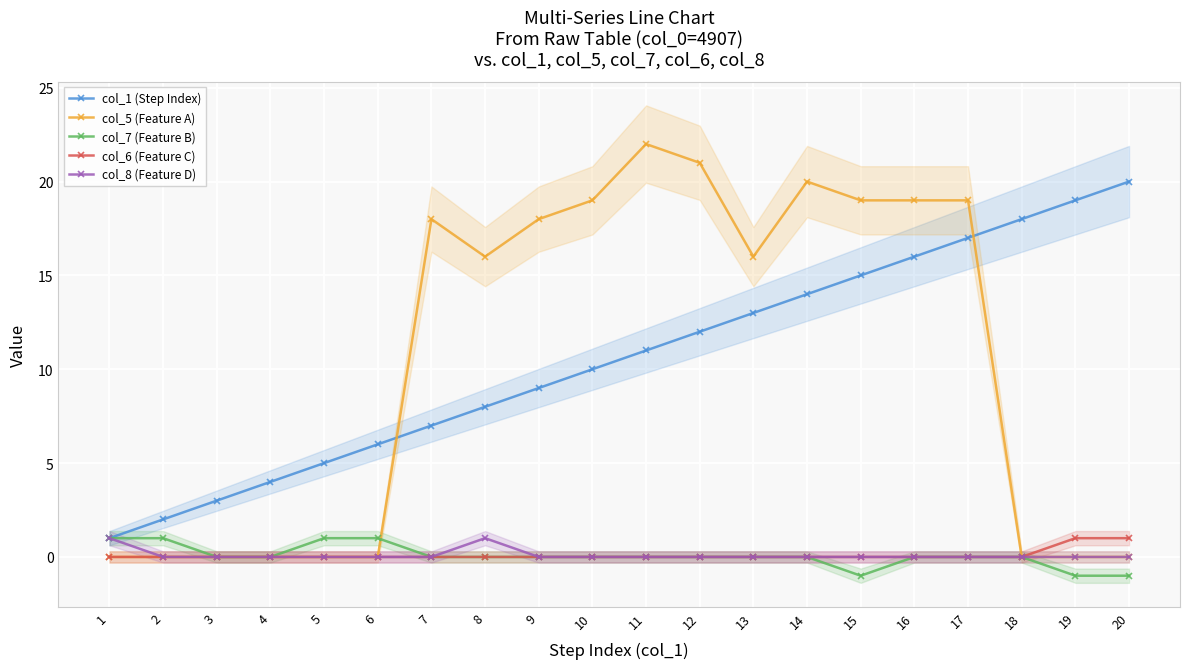

Reading left to right, extract all data points from this chart.

col_1 (Step Index): 1	2	3	4	5	6	7	8	9	10	11	12	13	14	15	16	17	18	19	20
col_5 (Feature A): 0	0	0	0	0	0	18	16	18	19	22	21	16	20	19	19	19	0	0	0
col_7 (Feature B): 1	1	0	0	1	1	0	0	0	0	0	0	0	0	-1	0	0	0	-1	-1
col_6 (Feature C): 0	0	0	0	0	0	0	0	0	0	0	0	0	0	0	0	0	0	1	1
col_8 (Feature D): 1	0	0	0	0	0	0	1	0	0	0	0	0	0	0	0	0	0	0	0